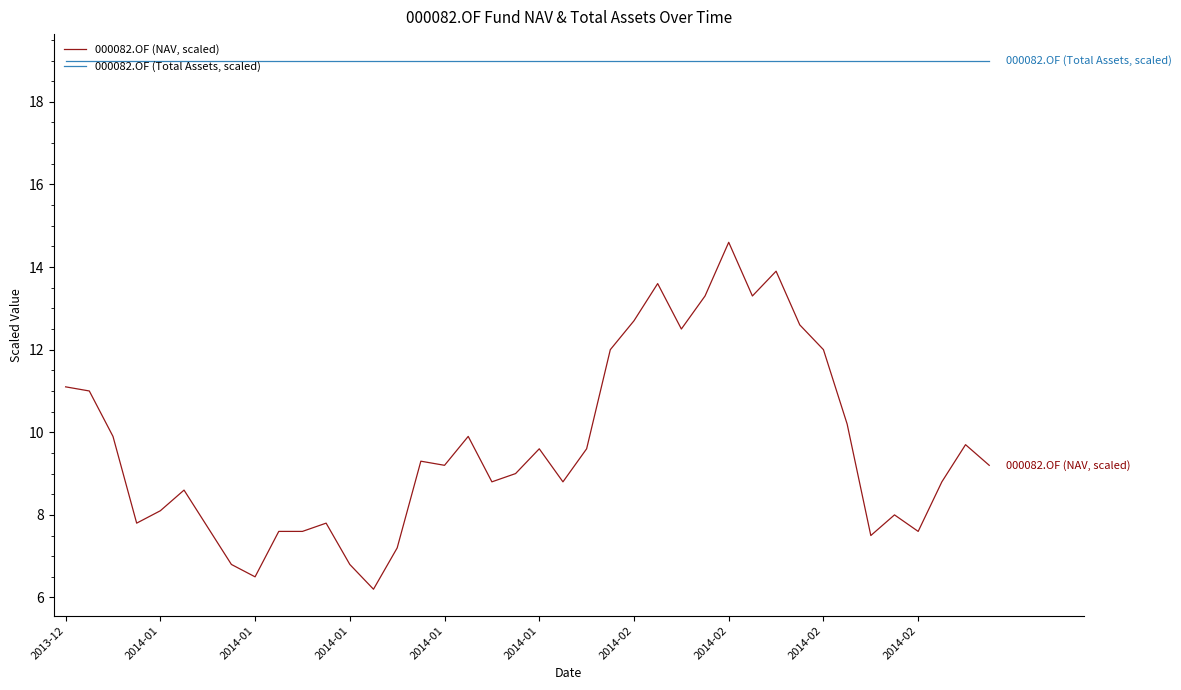

Reading right to left, what are all the values shown in this chart?

000082.OF (NAV, scaled): 9.2	9.7	8.8	7.6	8.0	7.5	10.2	12.0	12.6	13.9	13.3	14.6	13.3	12.5	13.6	12.7	12.0	9.6	8.8	9.6	9.0	8.8	9.9	9.2	9.3	7.2	6.2	6.8	7.8	7.6	7.6	6.5	6.8	7.7	8.6	8.1	7.8	9.9	11.0	11.1
000082.OF (Total Assets, scaled): 19.0	19.0	19.0	19.0	19.0	19.0	19.0	19.0	19.0	19.0	19.0	19.0	19.0	19.0	19.0	19.0	19.0	19.0	19.0	19.0	19.0	19.0	19.0	19.0	19.0	19.0	19.0	19.0	19.0	19.0	19.0	19.0	19.0	19.0	19.0	19.0	19.0	19.0	19.0	19.0